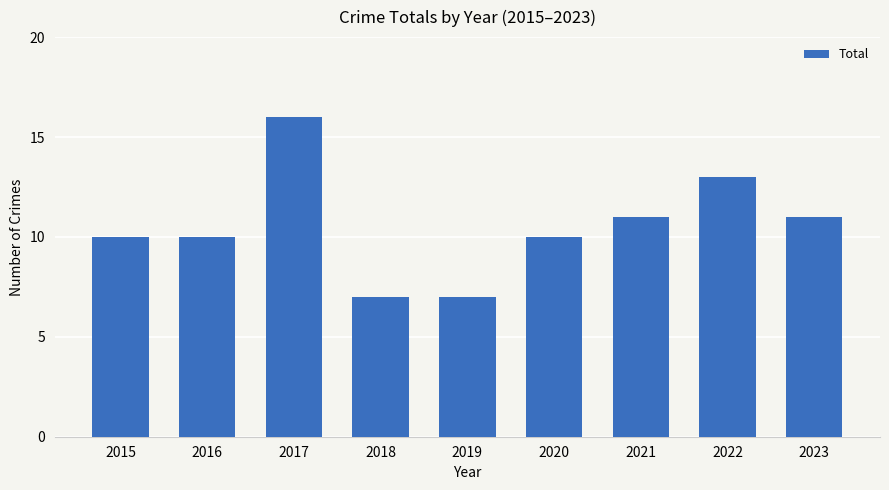

How many bars are there in total?

9